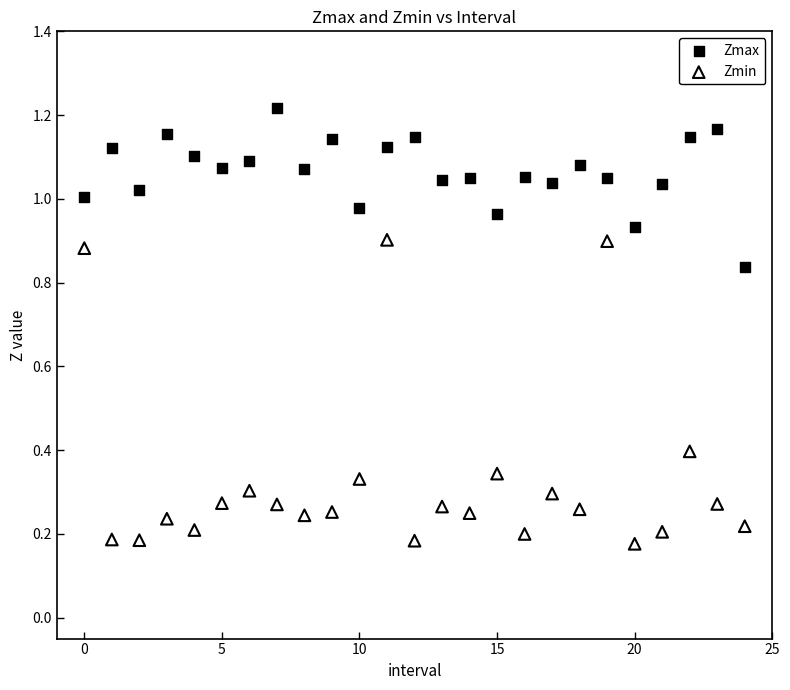

What are all the series names shown in the legend?

Zmax, Zmin